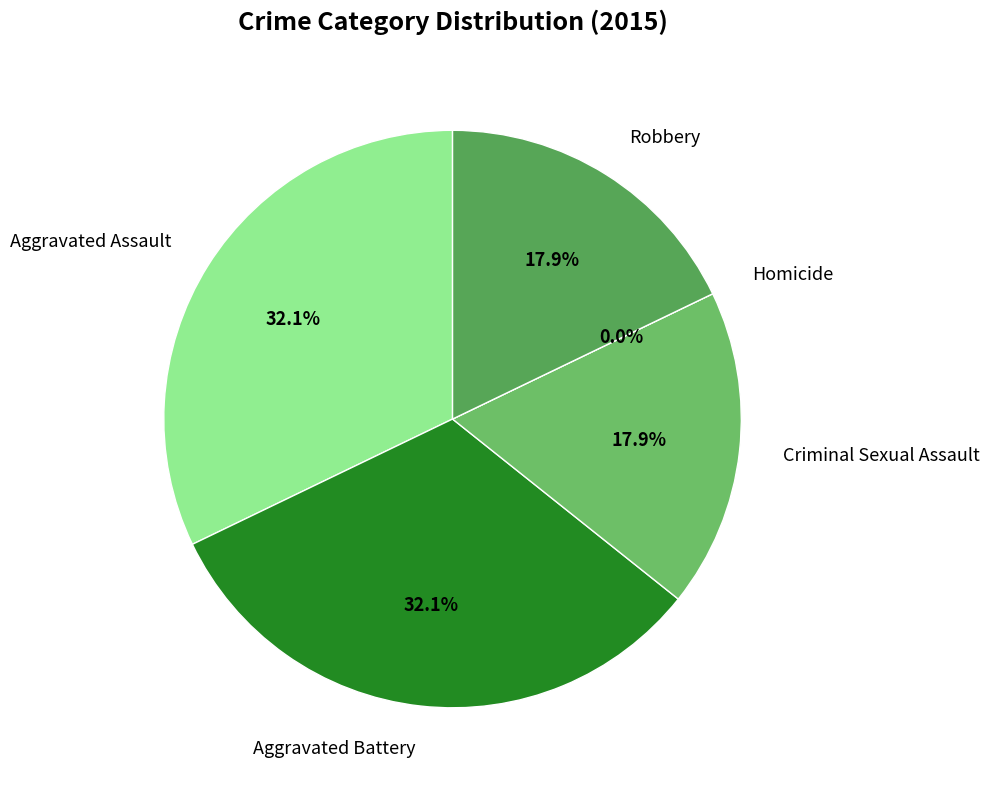

To the nearest percent, what is the difference between the largest and smallest slice percentages?

32%